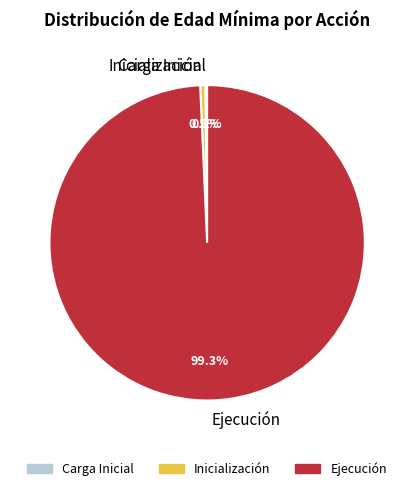

What is the largest slice in the pie chart?

Ejecución